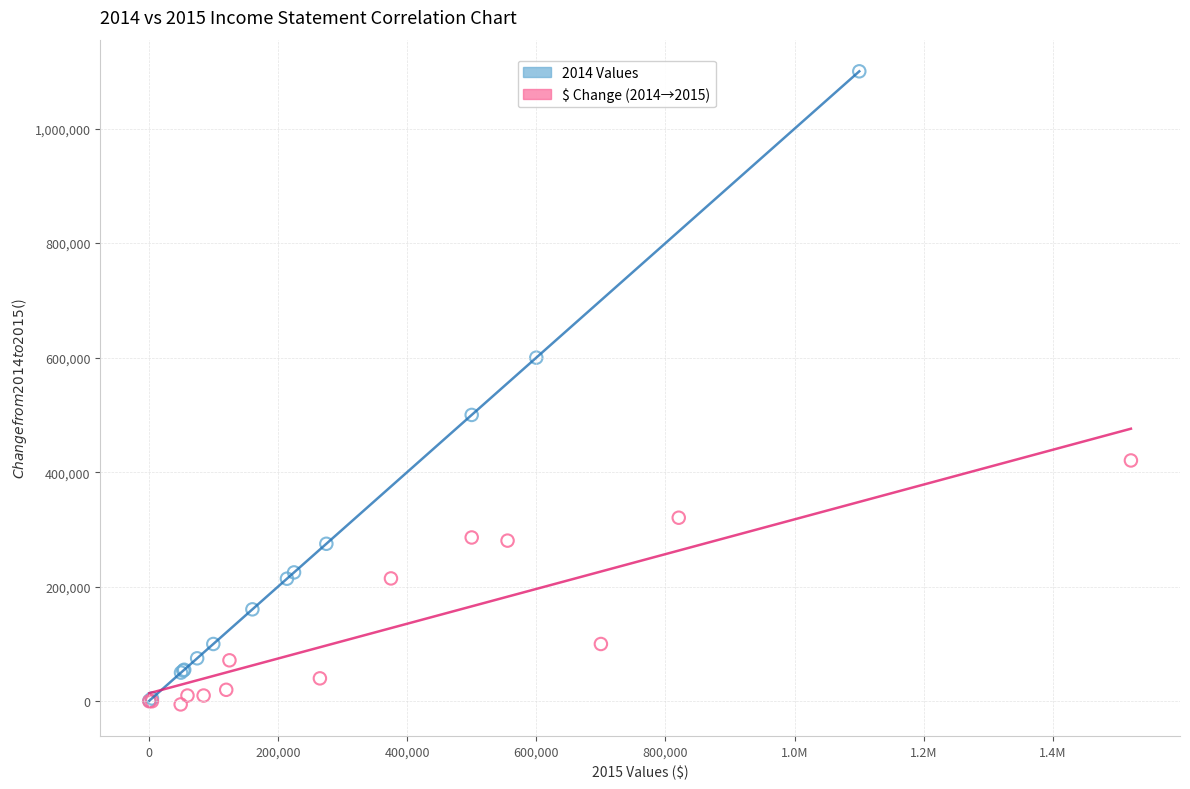

Which series reaches the maximum Y coordinate?

2014 Values